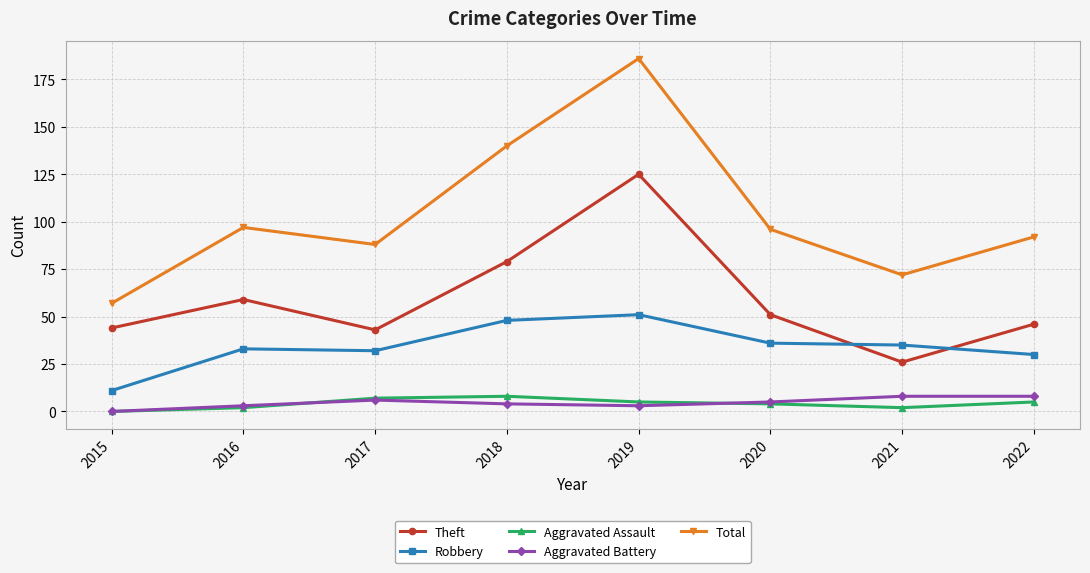

What is the sum of the Robbery values at 2015 and 2022?

41